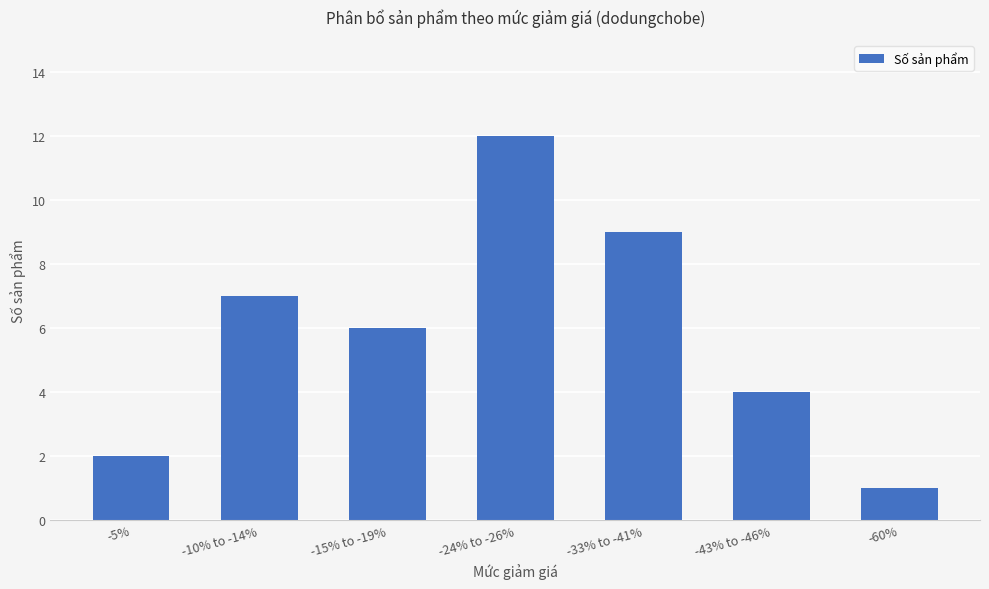

What is the difference between the maximum and minimum values?

11